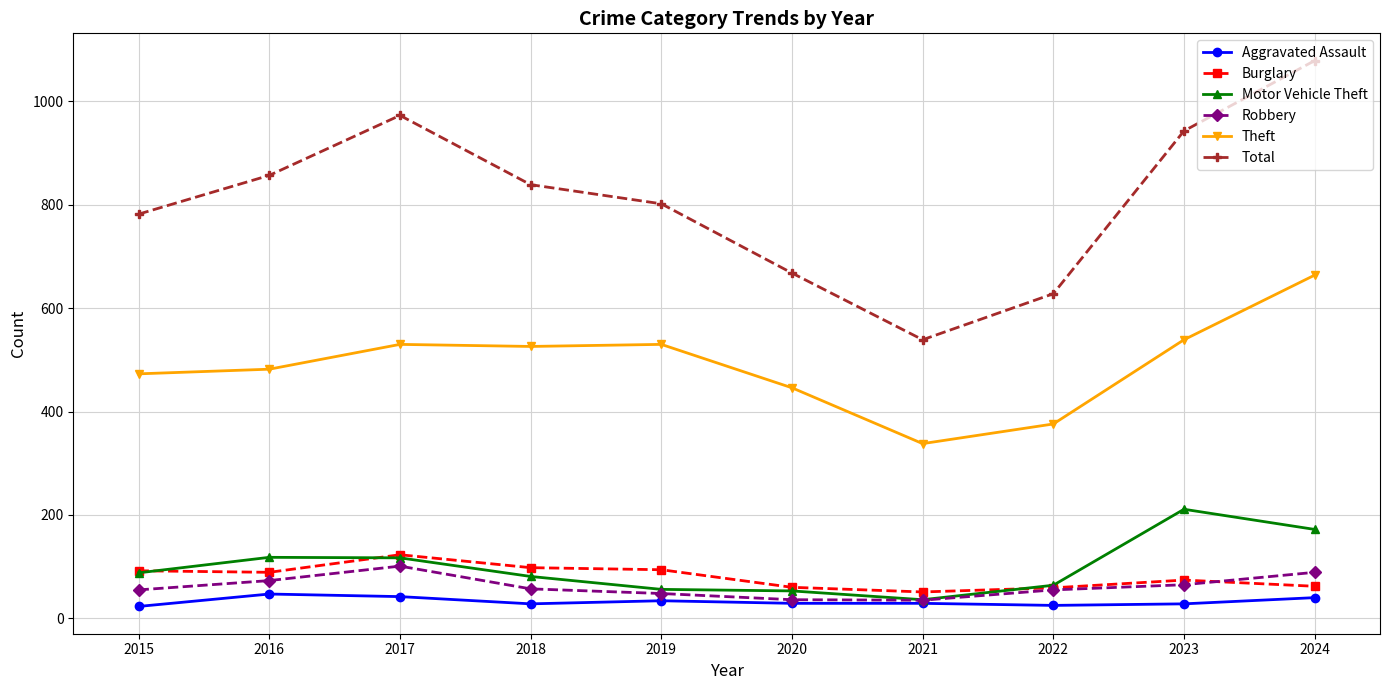

Where is the first local maximum for Burglary?

2017